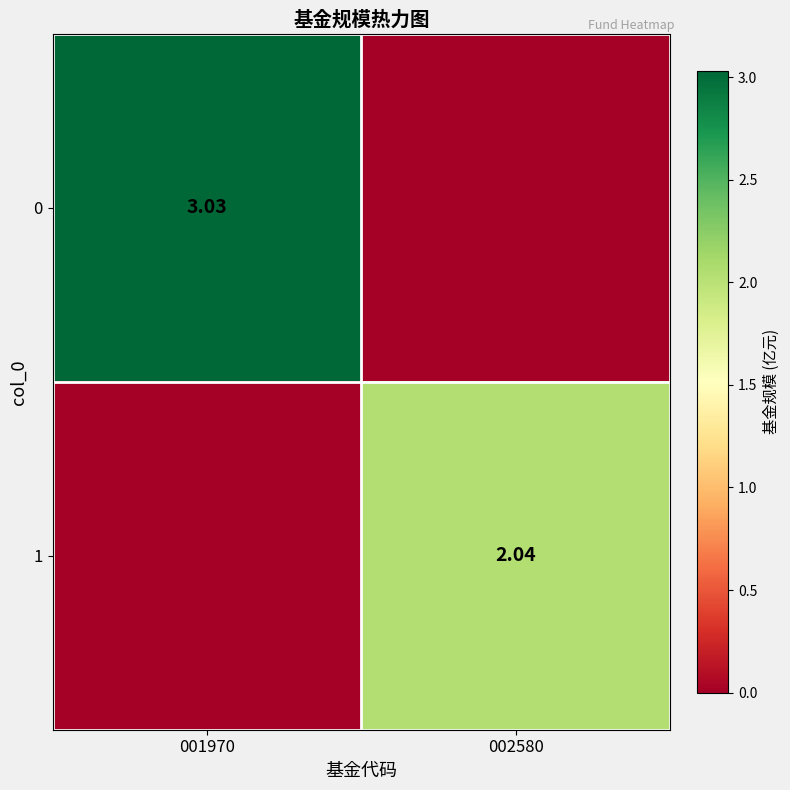

Where does the 0 series first go above 3?

001970